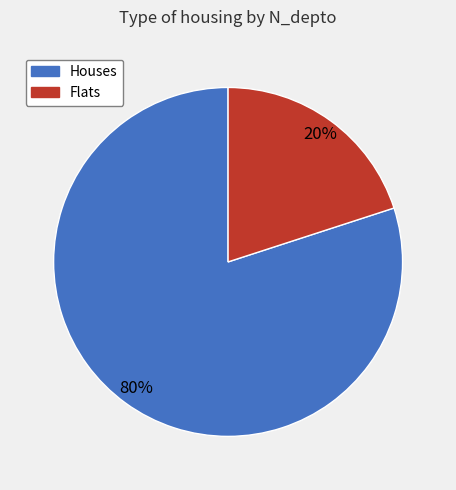

Count the number of slices in the pie.

2